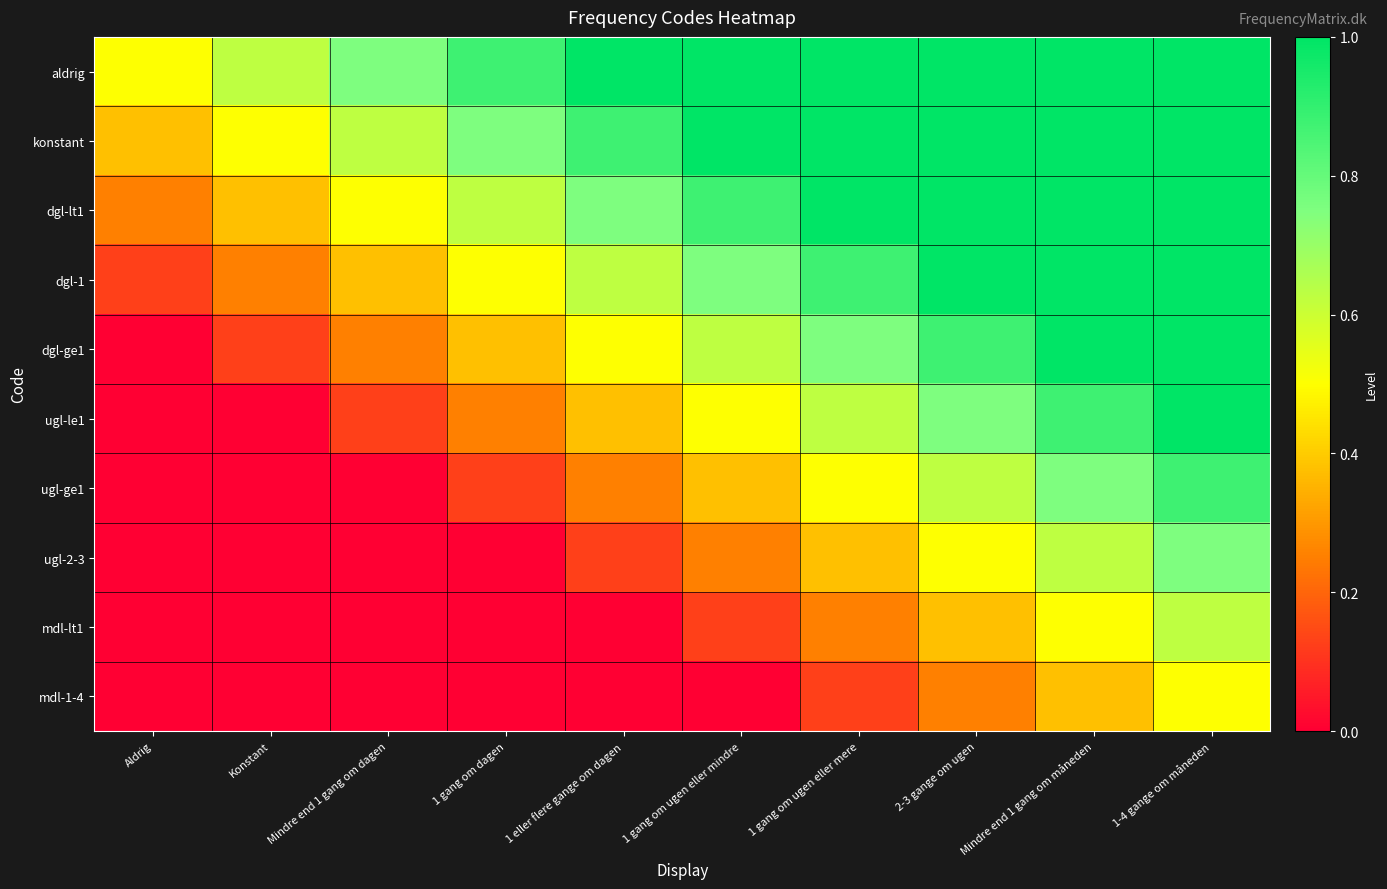

At which category is the sum across all series the highest?

1-4 gange om måneden